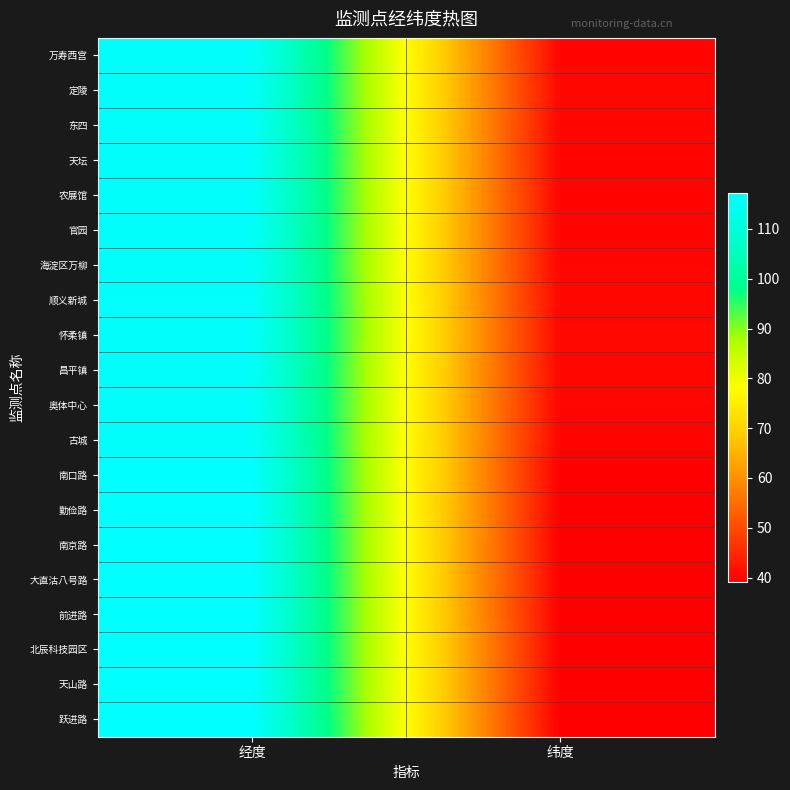

Reading left to right, extract all data points from this chart.

万寿西宫: 经度=116.4	纬度=39.9
定陵: 经度=116.2	纬度=40.3
东四: 经度=116.4	纬度=40.0
天坛: 经度=116.4	纬度=39.9
农展馆: 经度=116.5	纬度=40.0
官园: 经度=116.4	纬度=39.9
海淀区万柳: 经度=116.3	纬度=40.0
顺义新城: 经度=116.7	纬度=40.1
怀柔镇: 经度=116.6	纬度=40.4
昌平镇: 经度=116.2	纬度=40.2
奥体中心: 经度=116.4	纬度=40.0
古城: 经度=116.2	纬度=39.9
南口路: 经度=117.2	纬度=39.2
勤俭路: 经度=117.1	纬度=39.2
南京路: 经度=117.2	纬度=39.1
大直沽八号路: 经度=117.2	纬度=39.1
前进路: 经度=117.2	纬度=39.1
北辰科技园区: 经度=117.2	纬度=39.2
天山路: 经度=117.3	纬度=39.1
跃进路: 经度=117.3	纬度=39.1